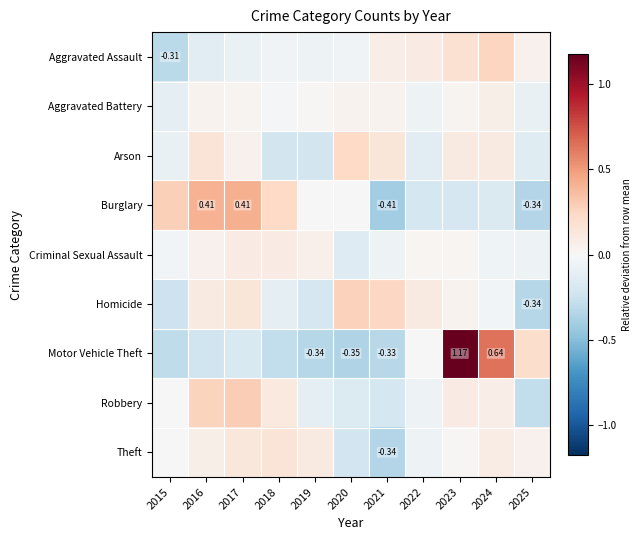

Between 2017 and 2024, which series saw the biggest shift?

Motor Vehicle Theft